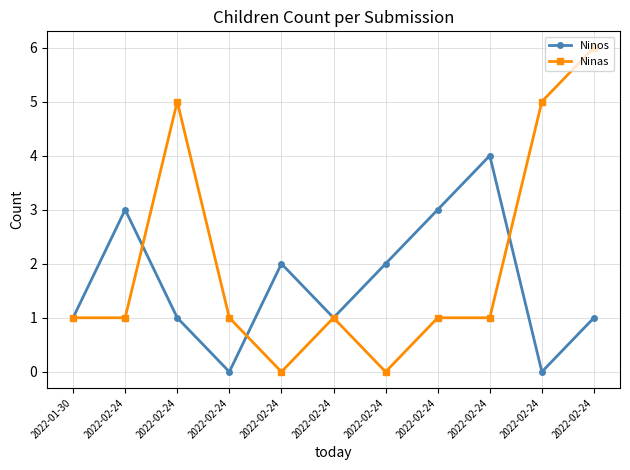

What is the value of the Ninos point at the 11th from the left?

3